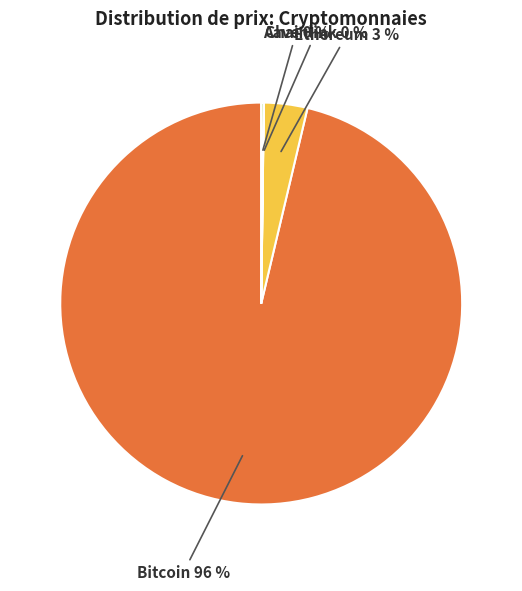

To the nearest percent, what is the average slice percentage?

25%